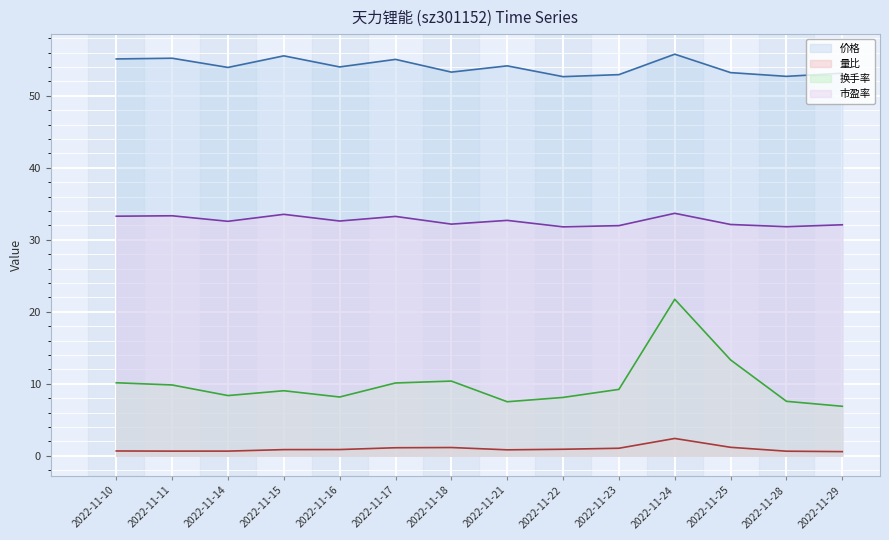

What is the difference between the second highest and second lowest values in the 换手率 series?

5.8